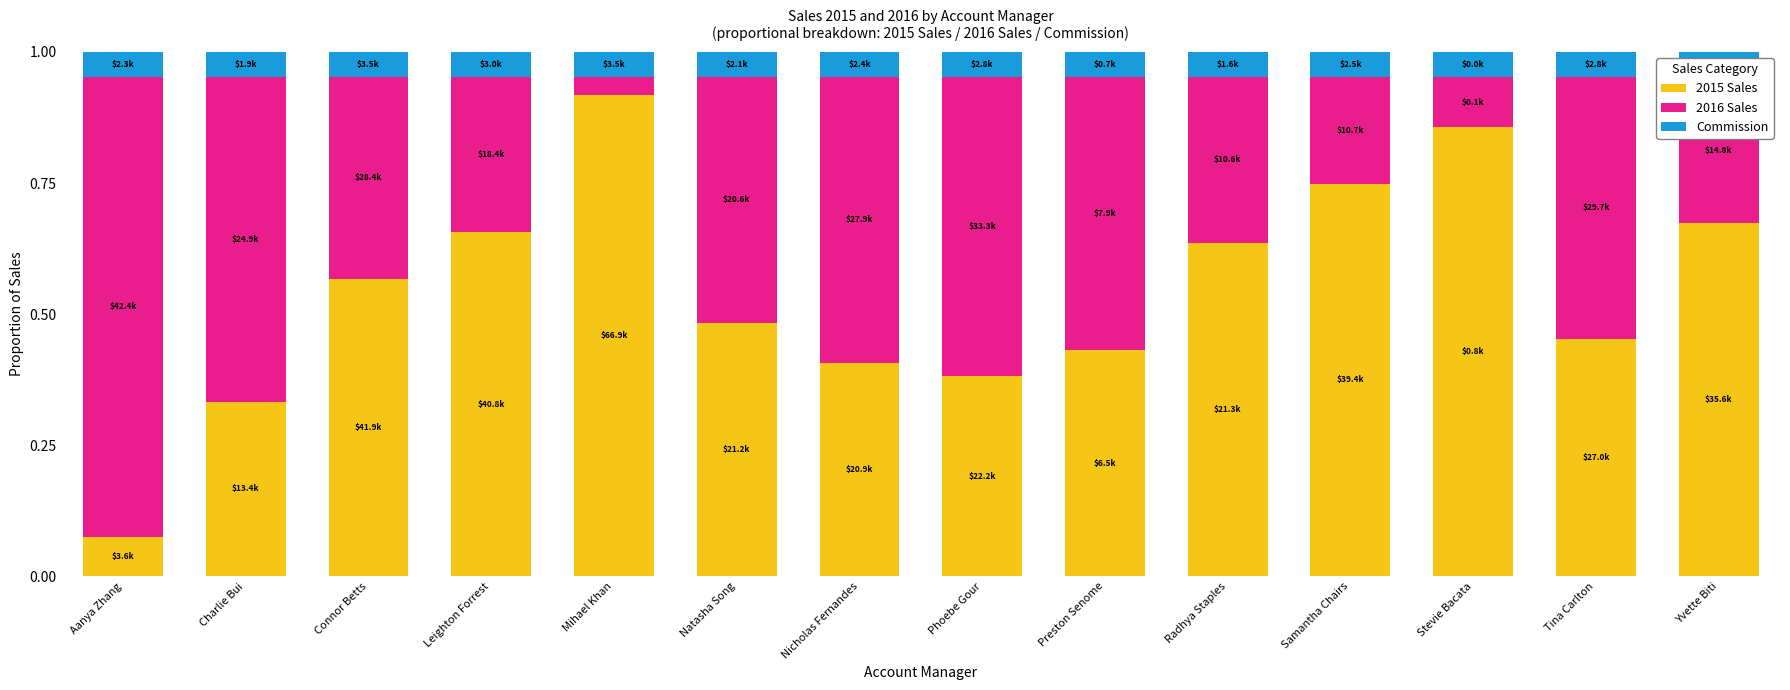

Which category has the lowest value in the 2015 Sales series?

Aanya Zhang